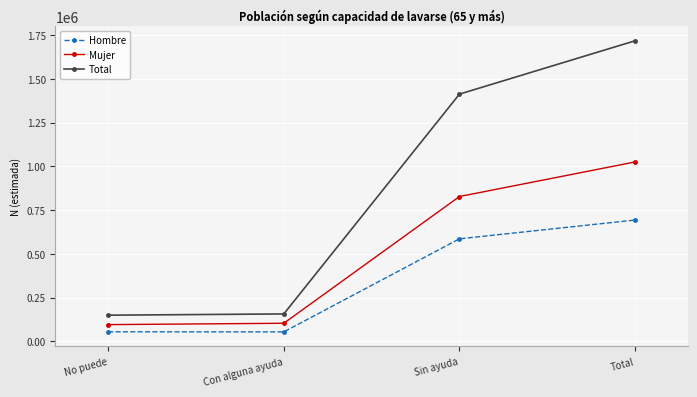

Which series has the widest spread of values?

Total